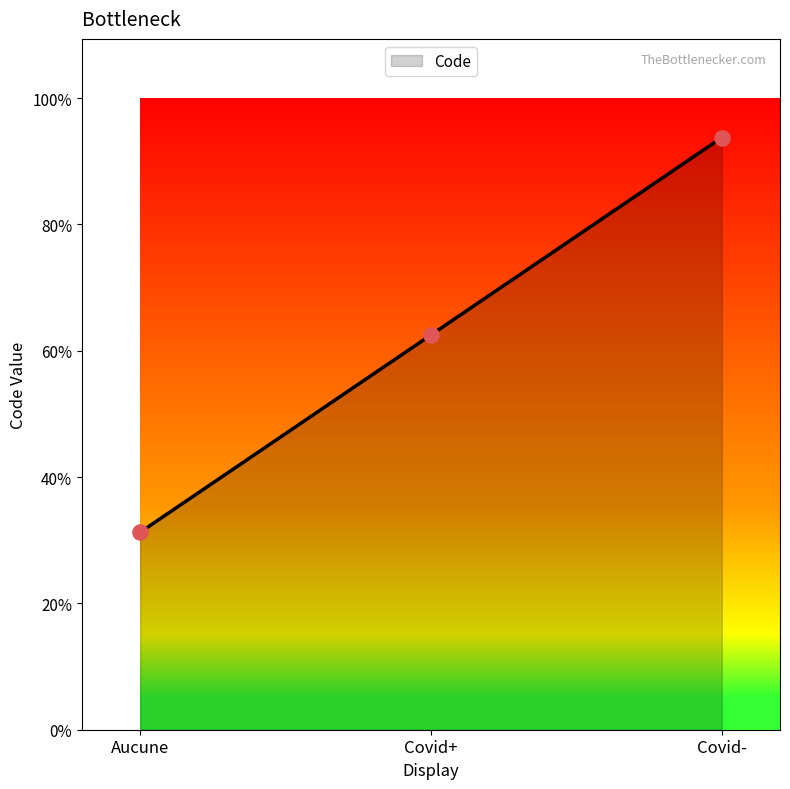

Does the chart have visible grid lines?

No